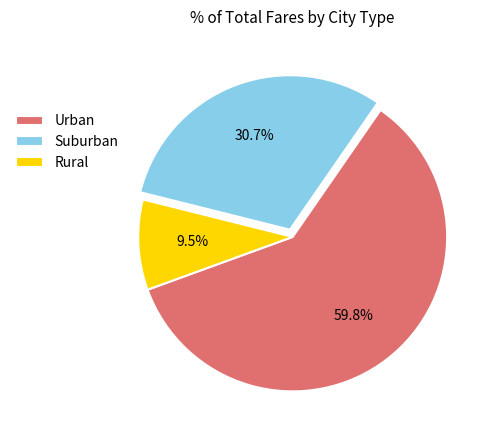

How many slices are in this pie chart?

3